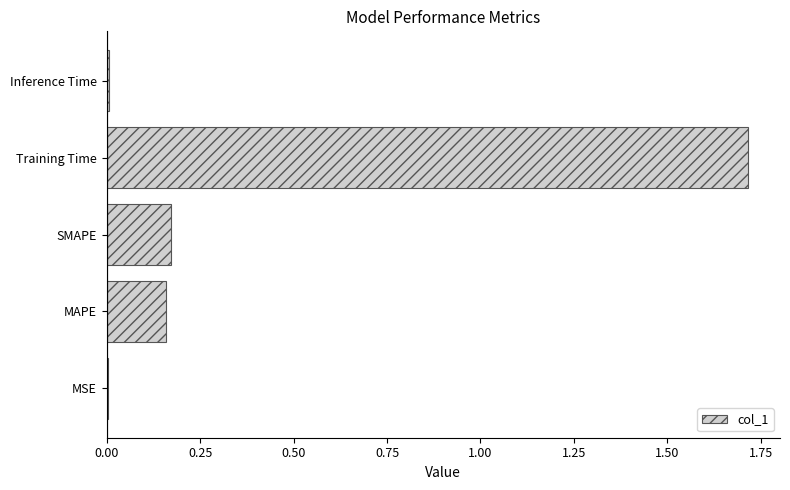

How many categories are shown in the chart?

5